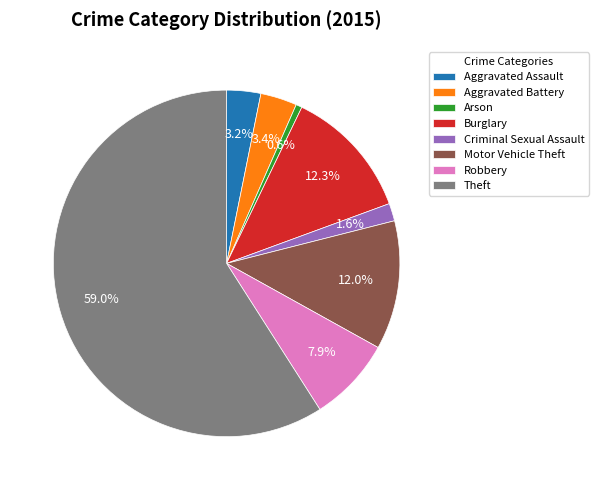

To the nearest percent, what is the combined percentage of Aggravated Battery and Criminal Sexual Assault?

5%